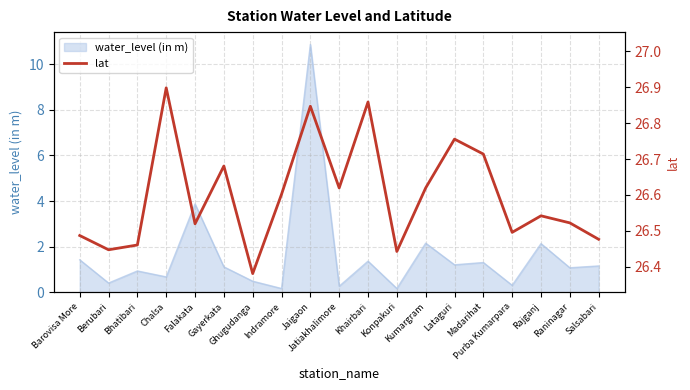

Reading left to right, what are all the values shown in this chart?

26.5	26.4	26.5	26.9	26.5	26.7	26.4	26.6	26.8	26.6	26.9	26.4	26.6	26.8	26.7	26.5	26.5	26.5	26.5